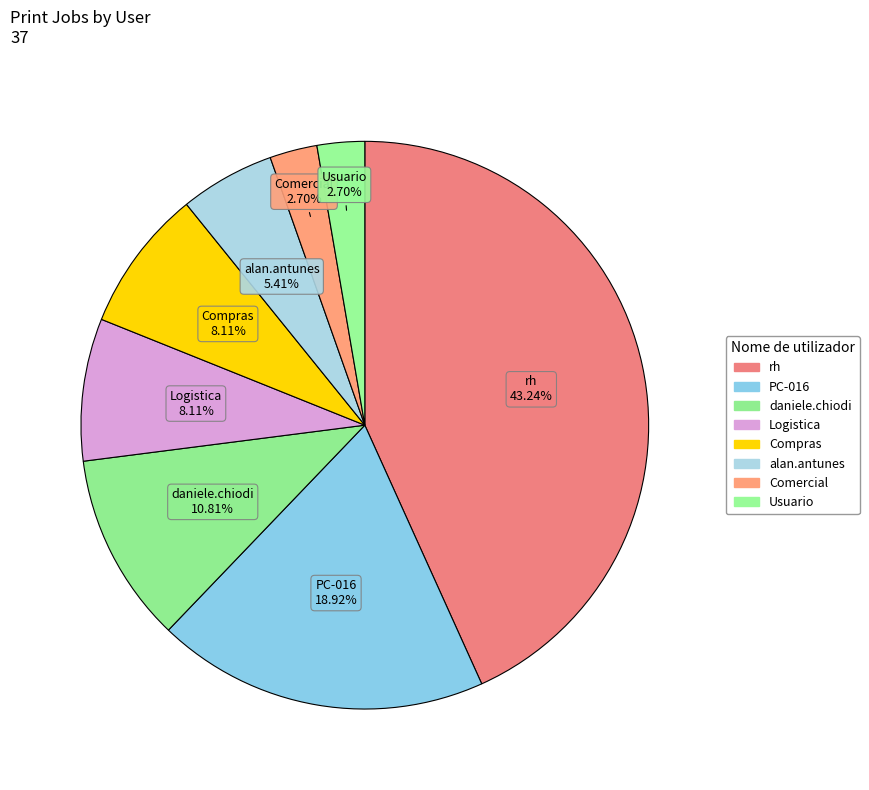

Count the number of slices in the pie.

8